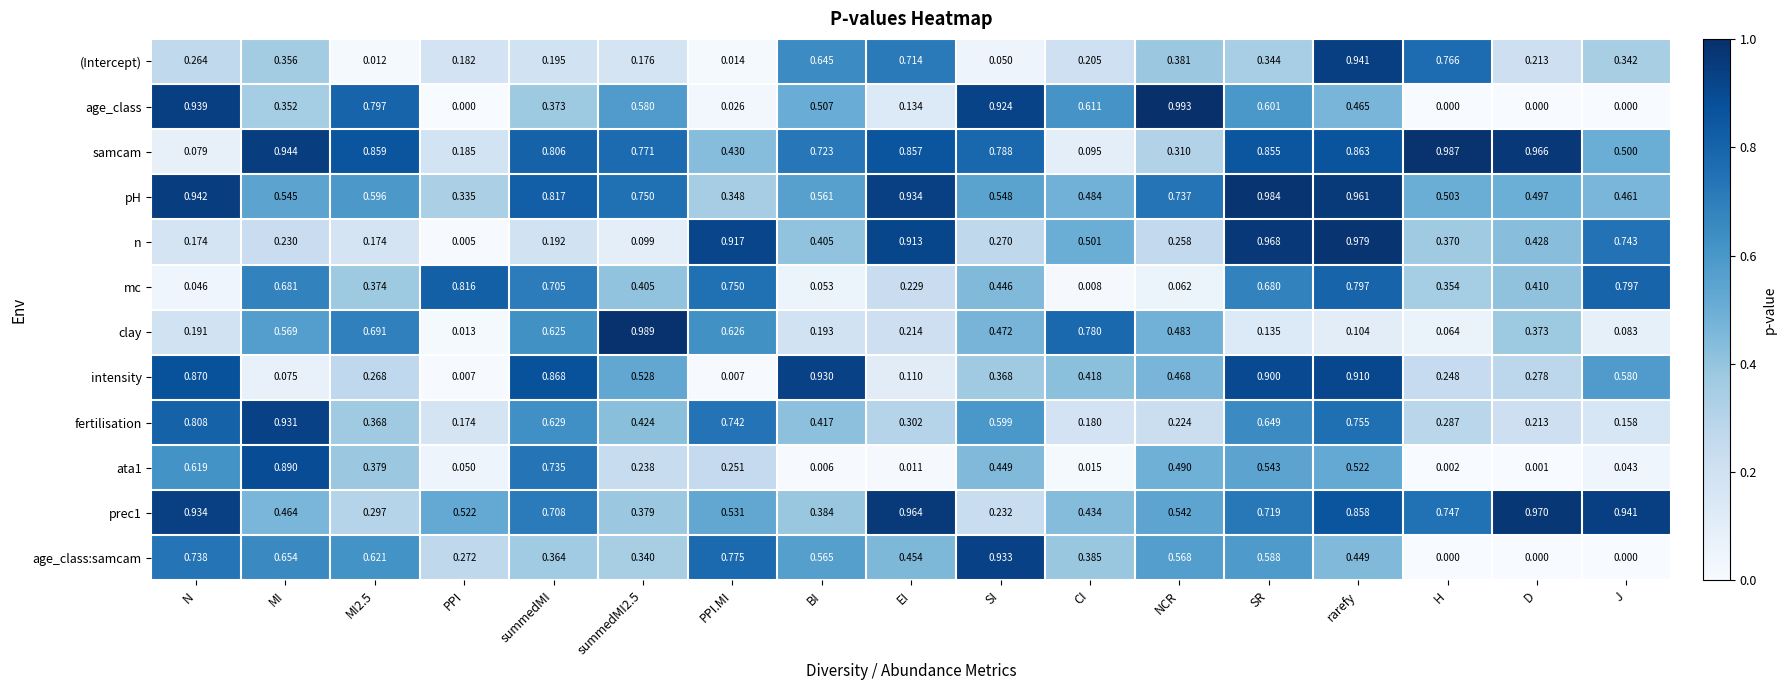

Is the value of mc at BI greater than the value of (Intercept) at N?

No